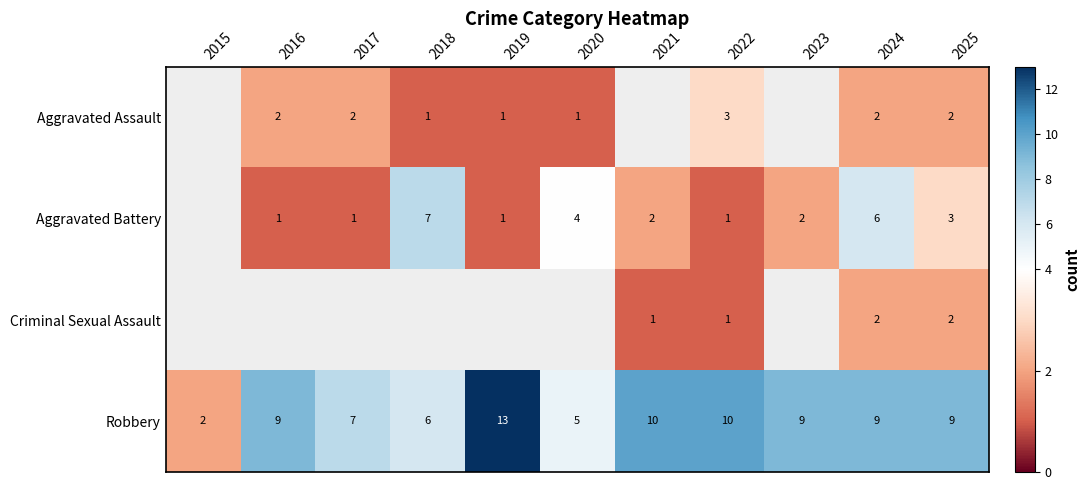

What is the total value across all series at 2022?

15